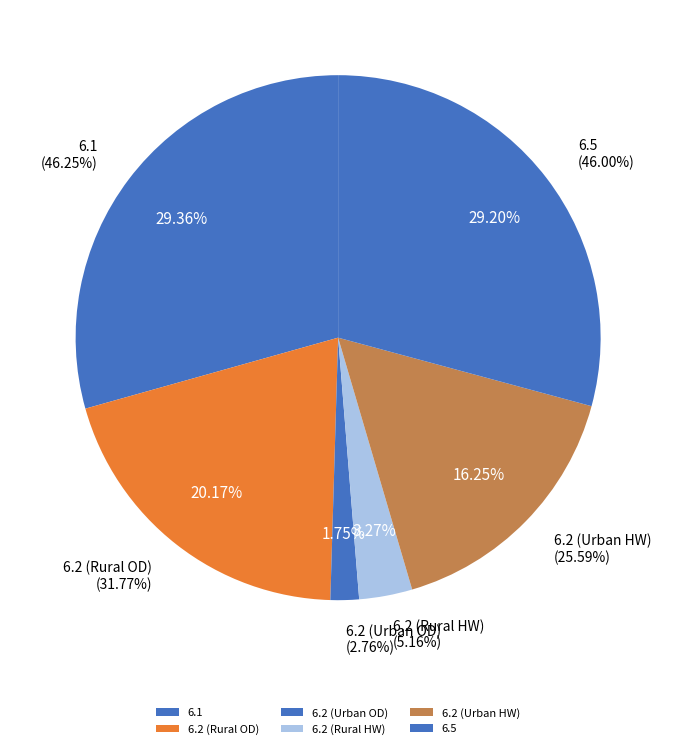

Does 6.6 account for over 50% of the chart?

Yes